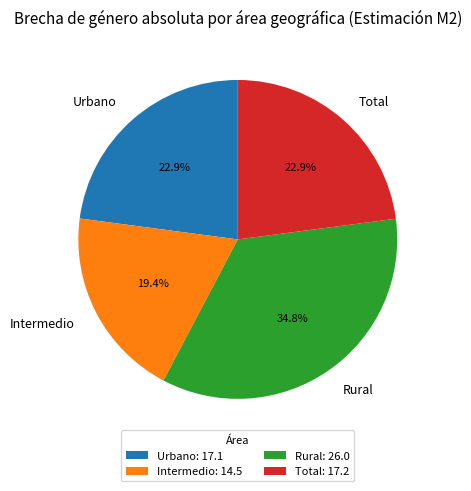

How many segments does this pie chart have?

4